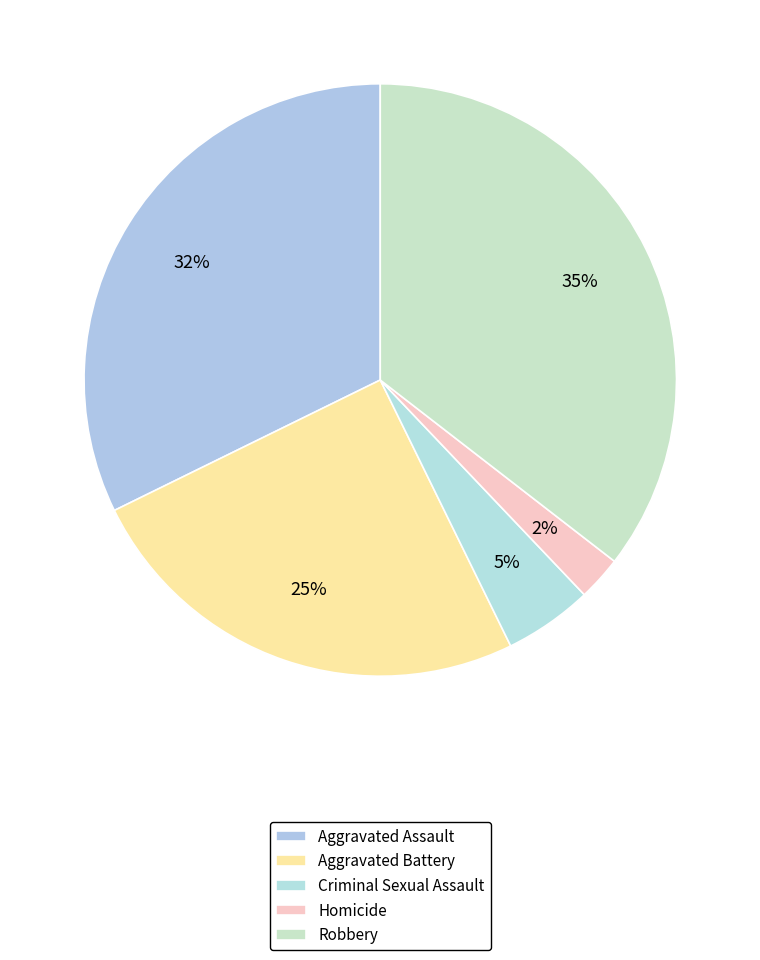

What percentage is the Robbery slice, to the nearest percent?

35%